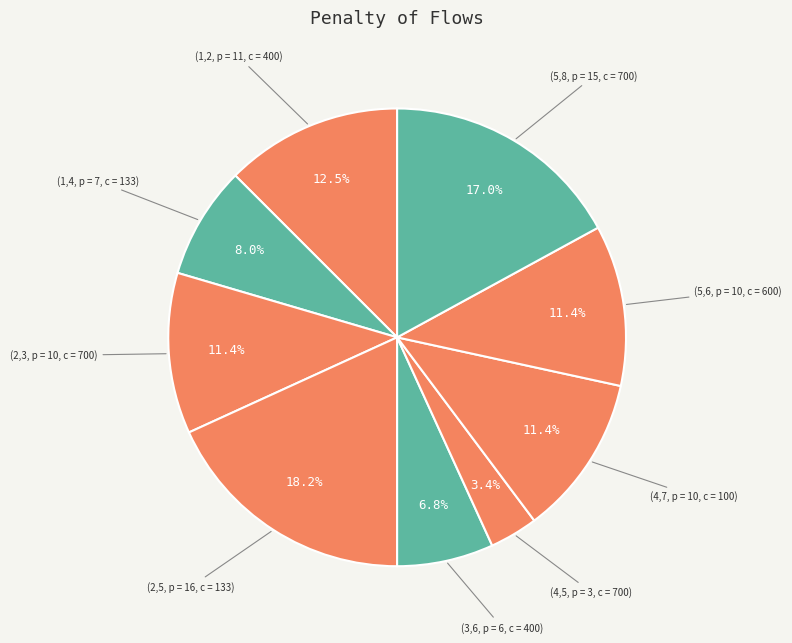

Does any single category account for the majority?

No